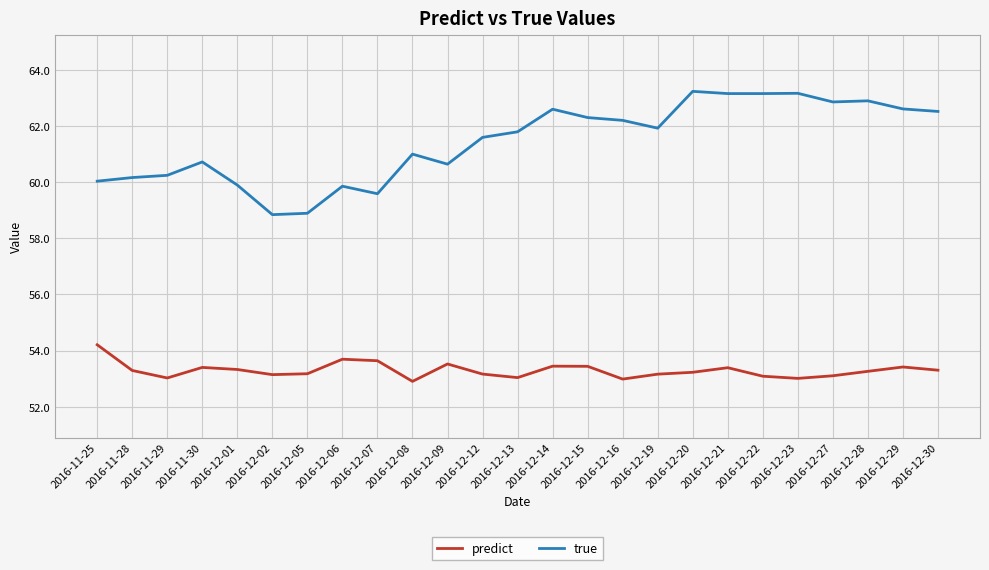

Rank the series by their average value, from highest to lowest.

true, predict